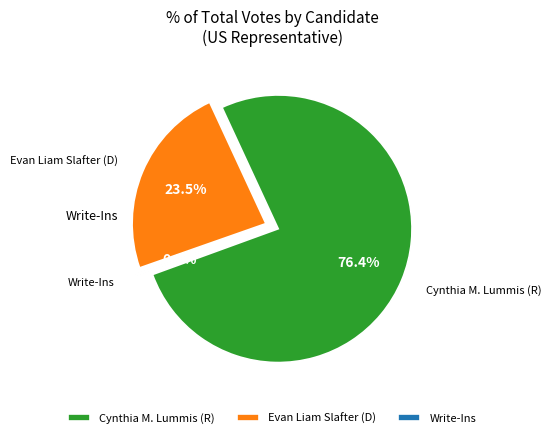

Is it true that Cynthia M. Lummis is 90% of the pie?

False